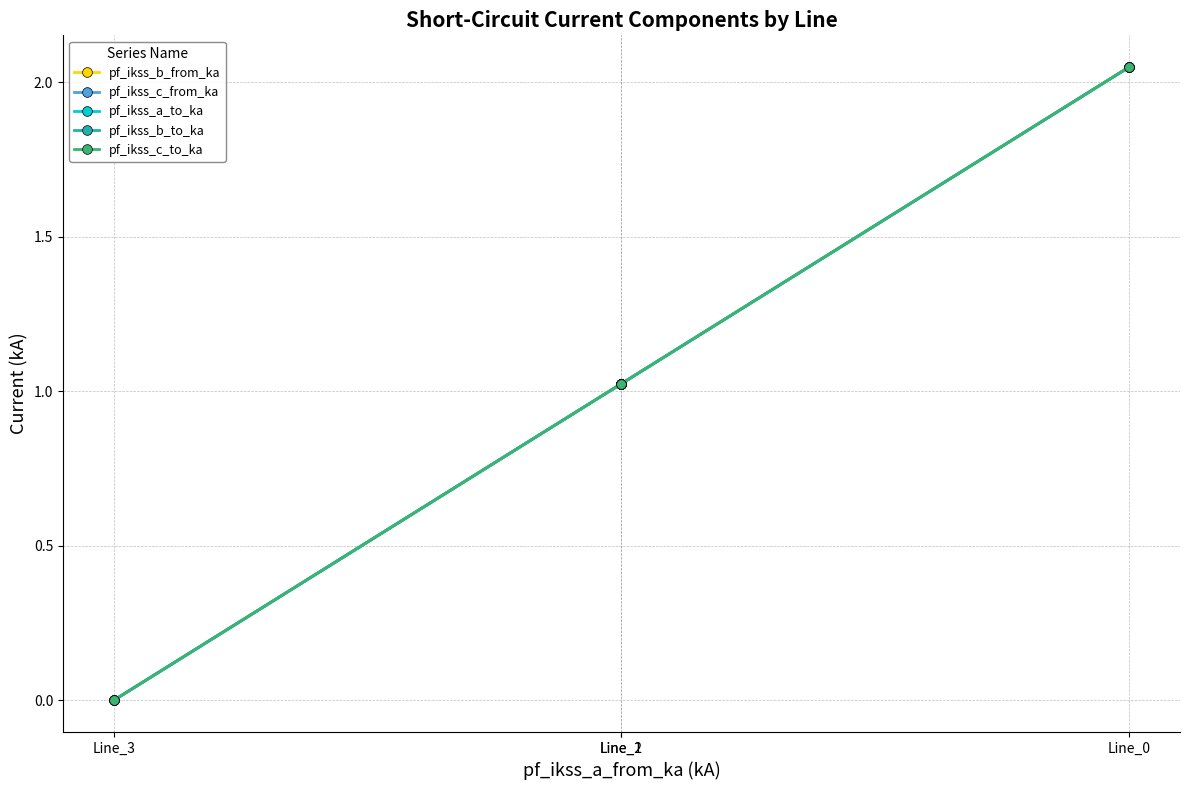

Does the chart have visible grid lines?

Yes